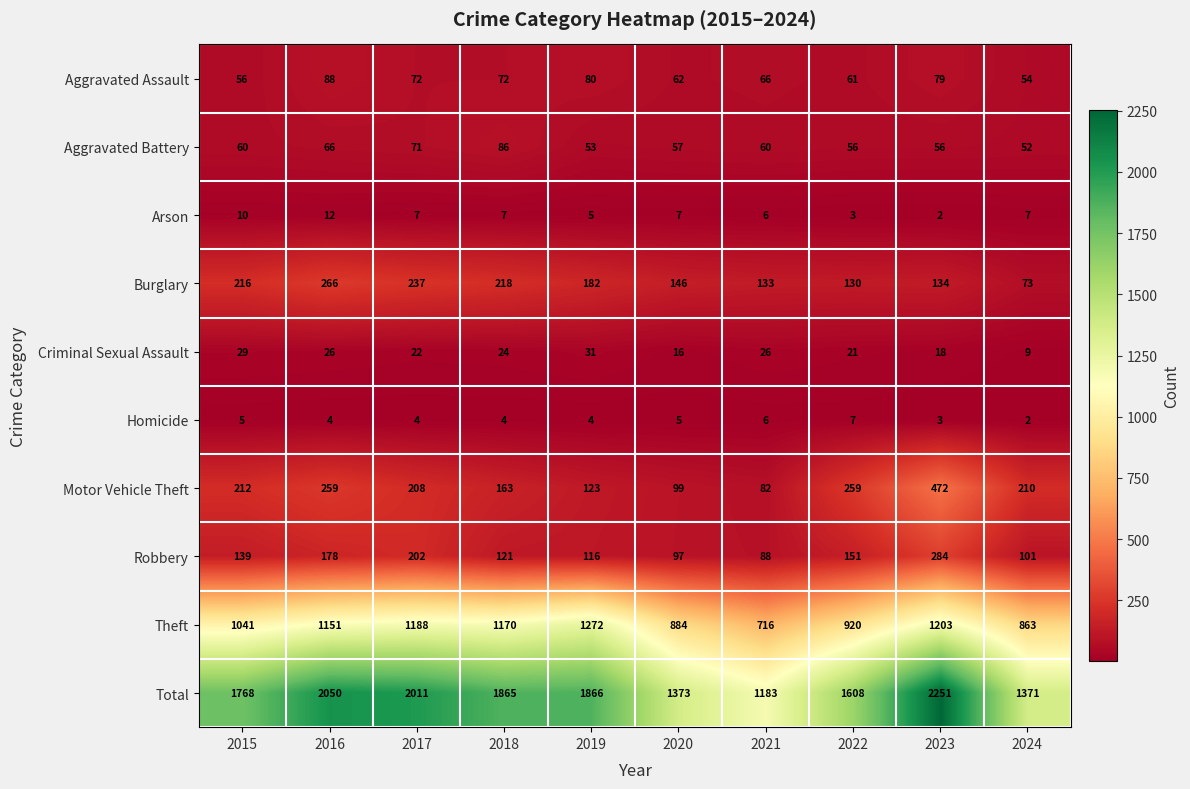

What is the difference between the highest and lowest values at 2020?

1368